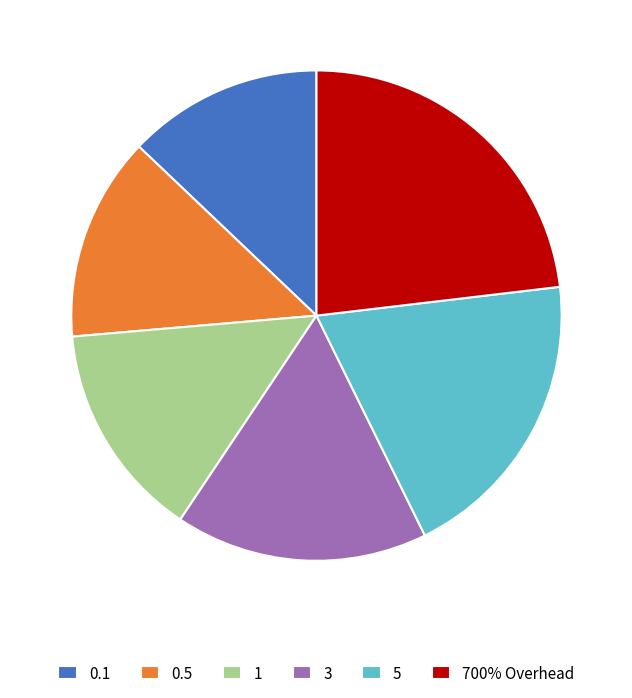

Is the sum of 3 and 0.1 greater than half?

No